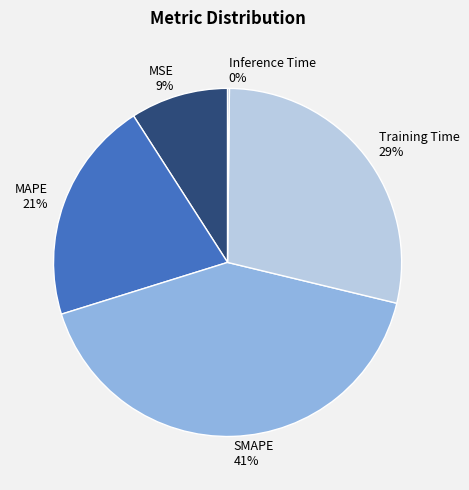

To the nearest percent, what portion does SMAPE represent?

41%